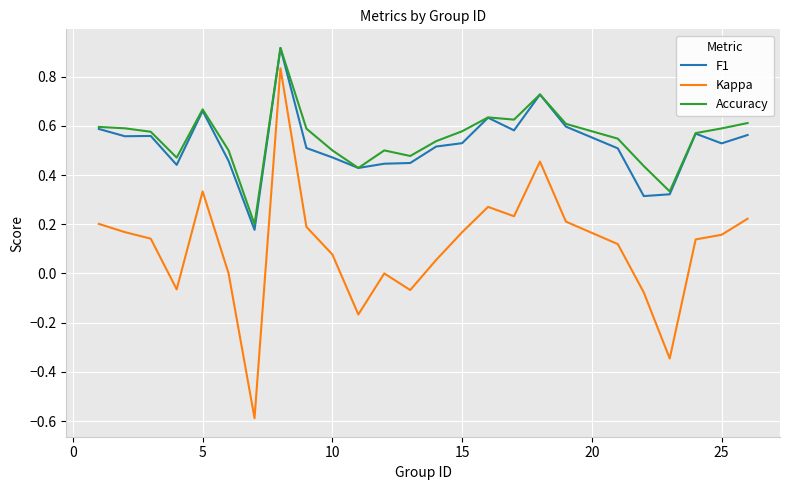

What is the minimum value shown in the chart?

-0.6